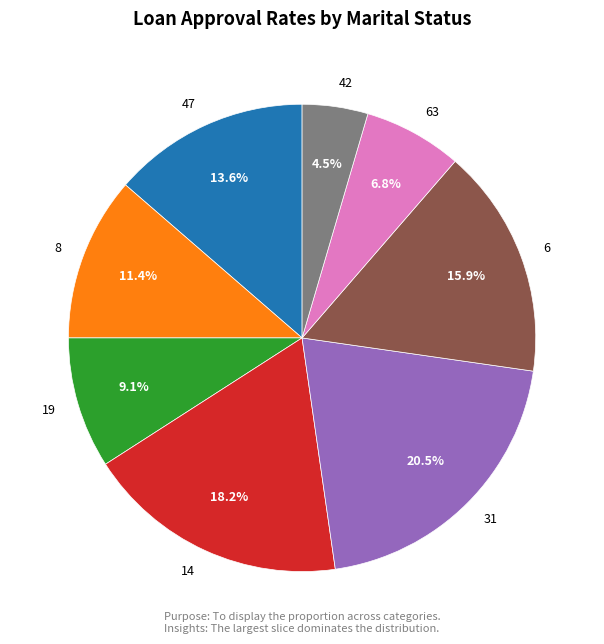

Which slice is the smallest?

42